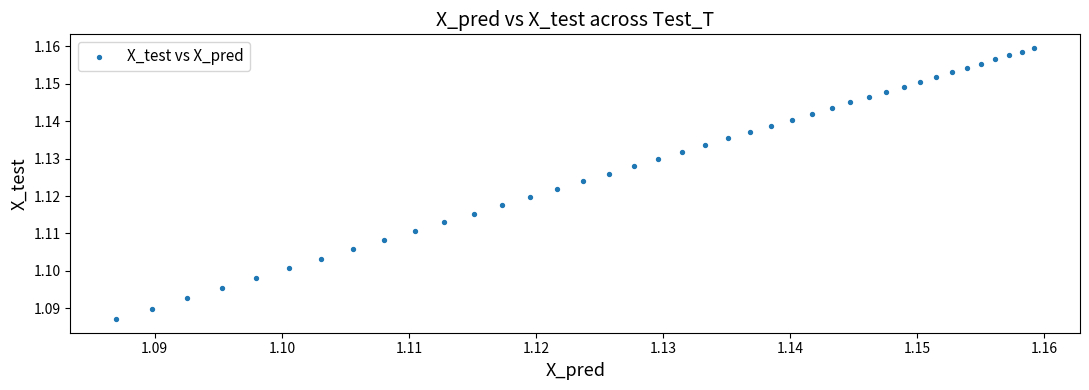

How many data points are displayed?

40